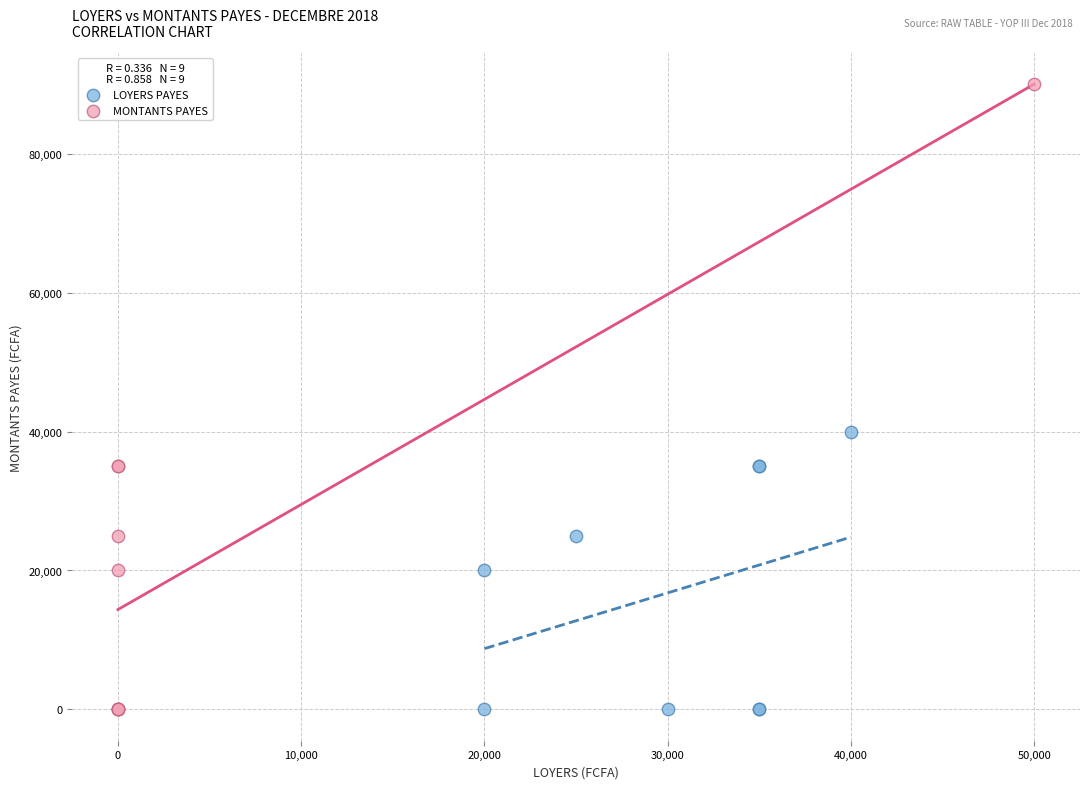

Which series has the largest Y range (max minus min)?

MONTANTS PAYES